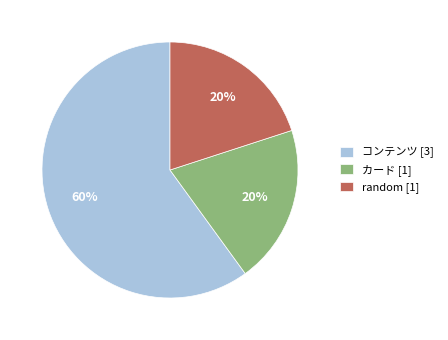

Which slice is the largest?

コンテンツ [3]